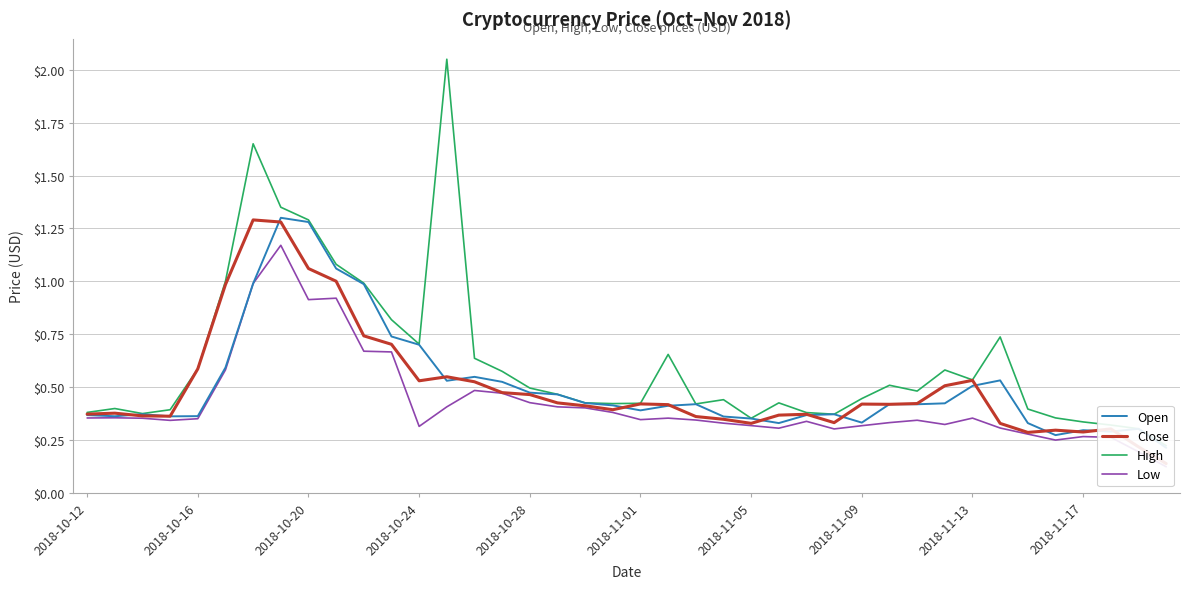

Which series changed the most between 19 and 36?

Open